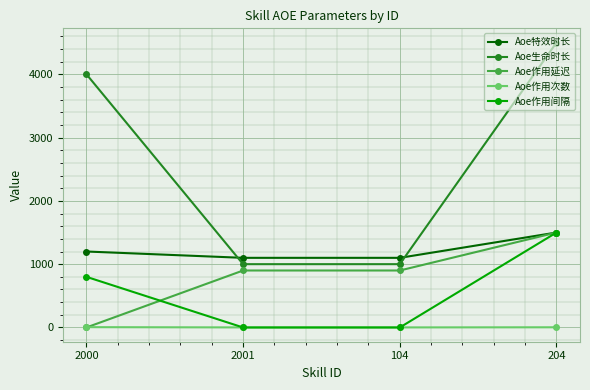

At which category is the sum across all series the highest?

204